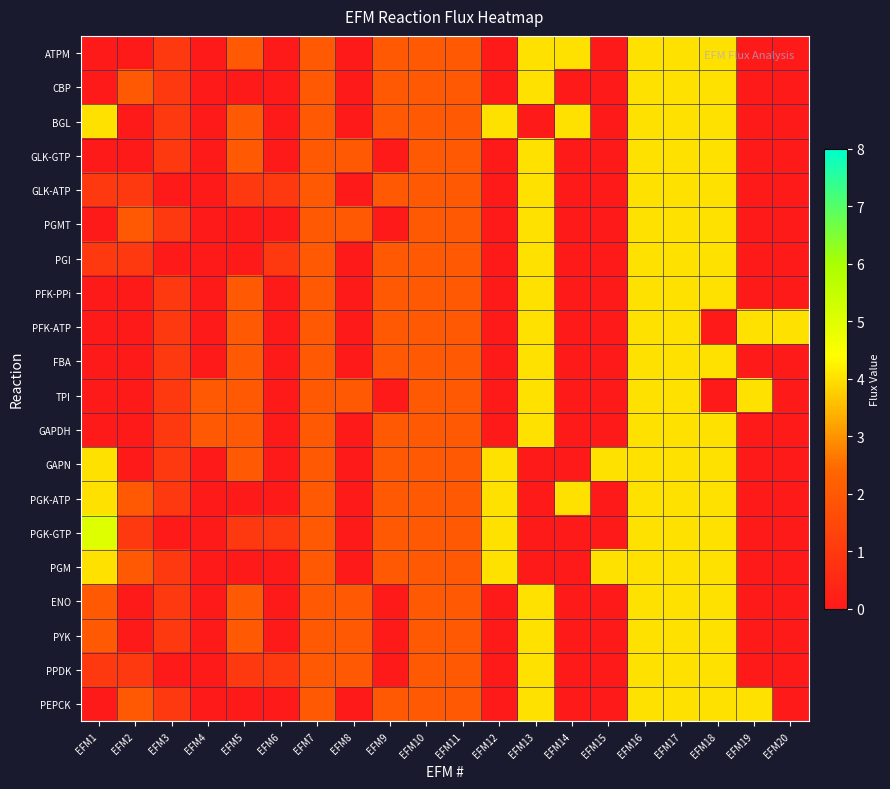

What is the spread (max minus min) of values at EFM2?

2